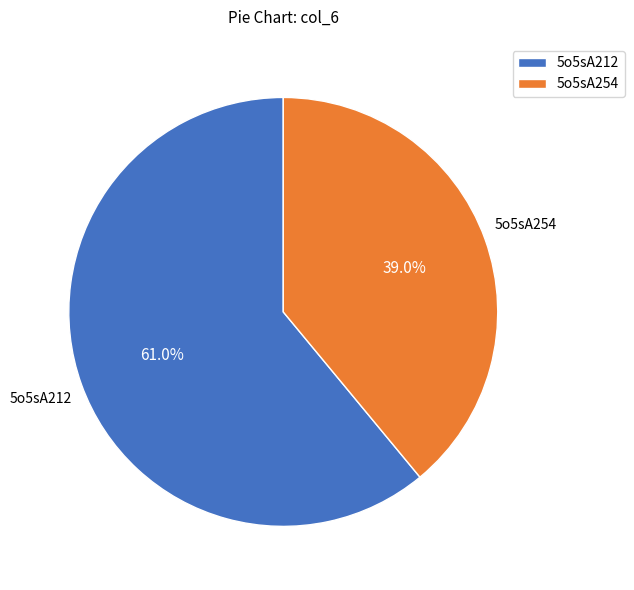

Which category has the smallest portion of the pie?

5o5sA254